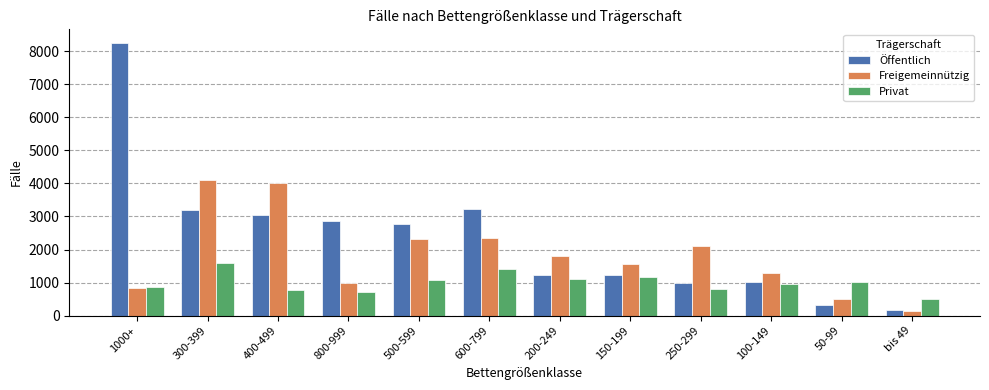

What is the label of the 6th bar from the right?

200-249